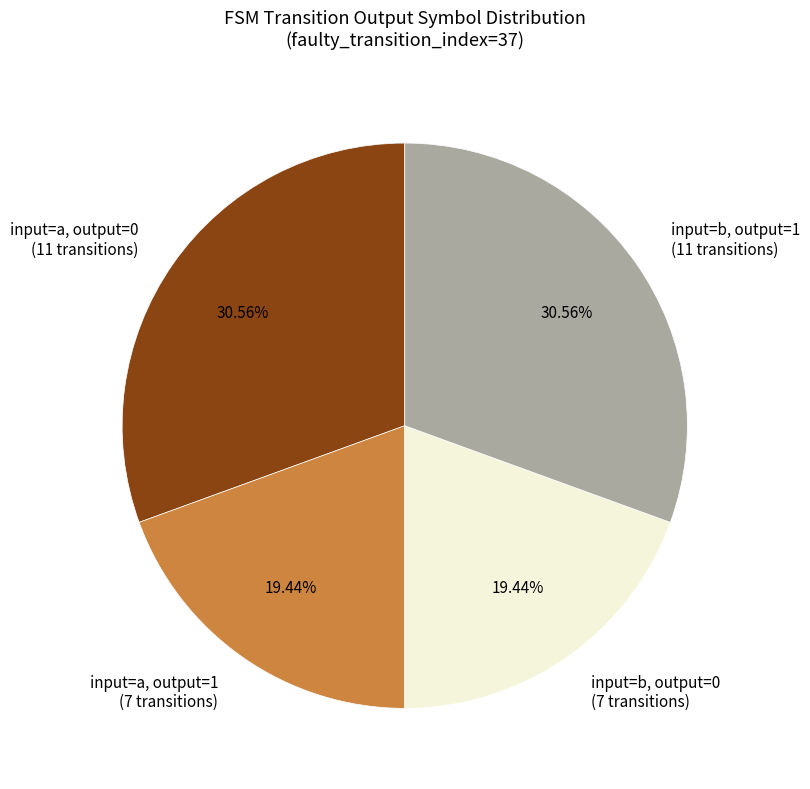

Do input=a, output=0 (11 transitions) and input=b, output=1 (11 transitions) together represent more than half of the pie?

Yes